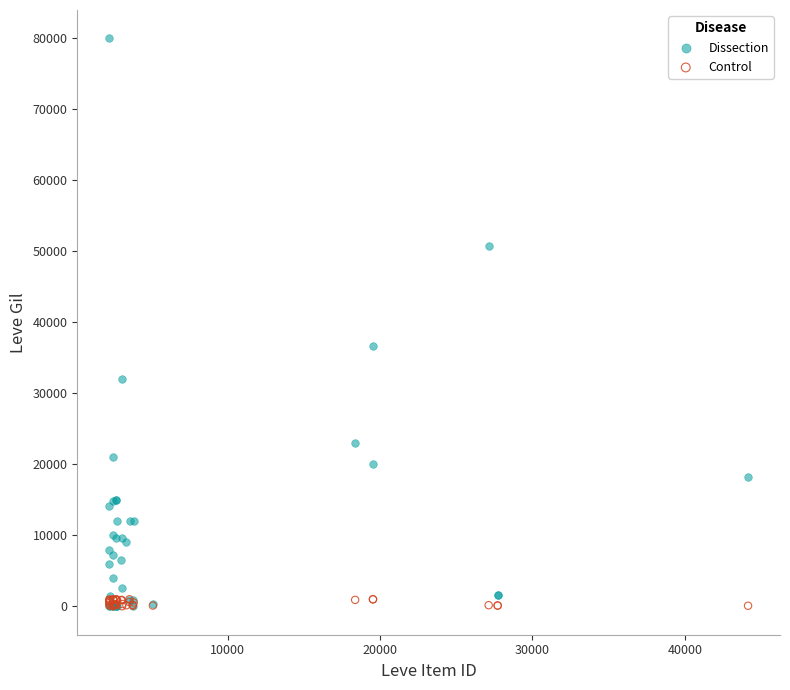

In the Dissection series, what Y value is closest to 40003?

36666